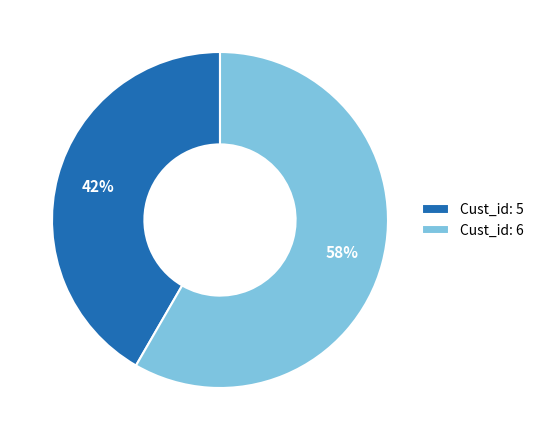

Is it true that Cust_id: 5 is 31% of the pie?

False